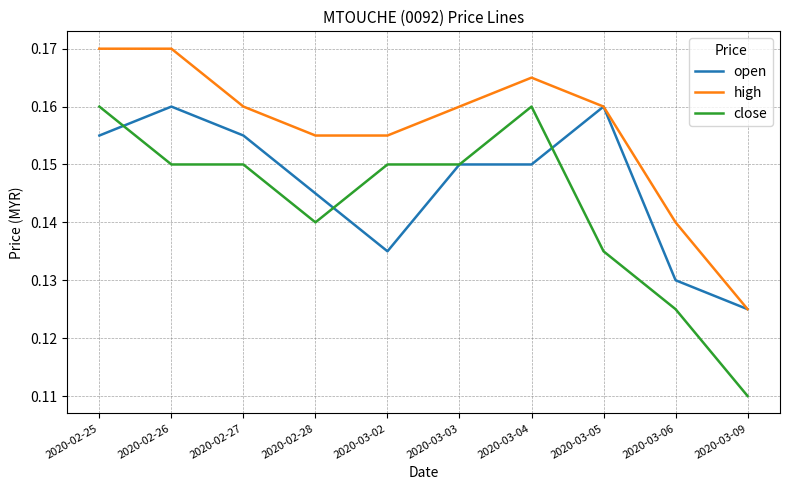

What position from the left is 2020-03-04?

7